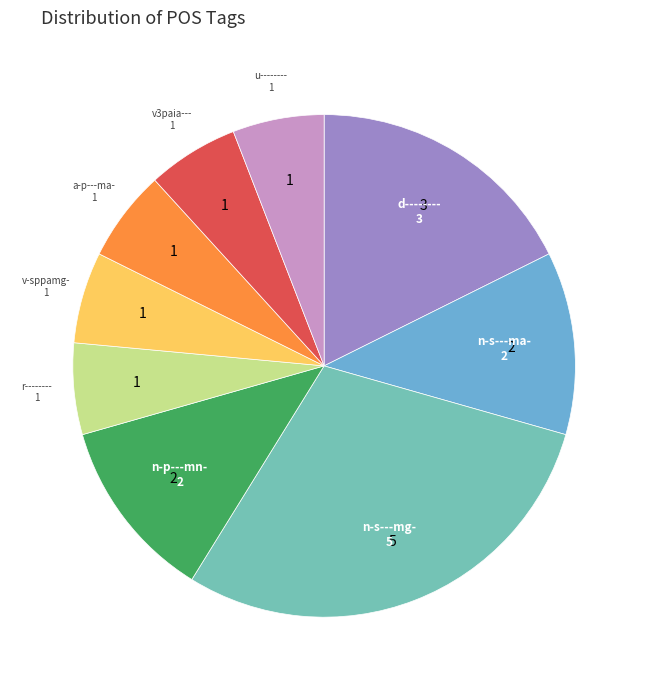

Is it true that n-p---mn- is 24% of the pie?

False